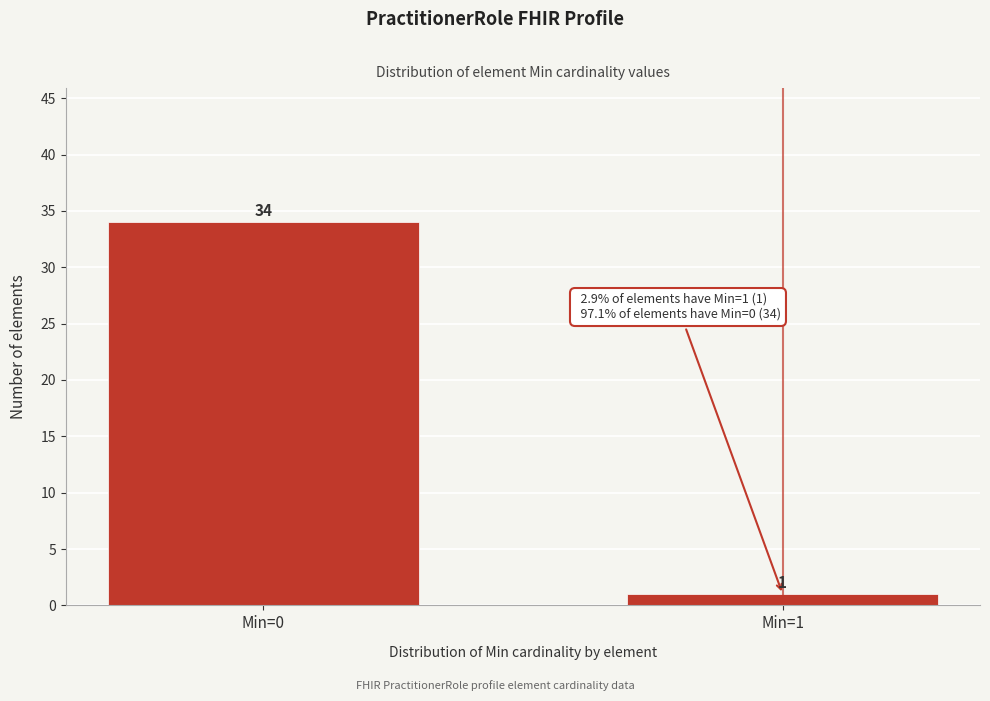

Reading left to right, extract all data points from this chart.

34	1